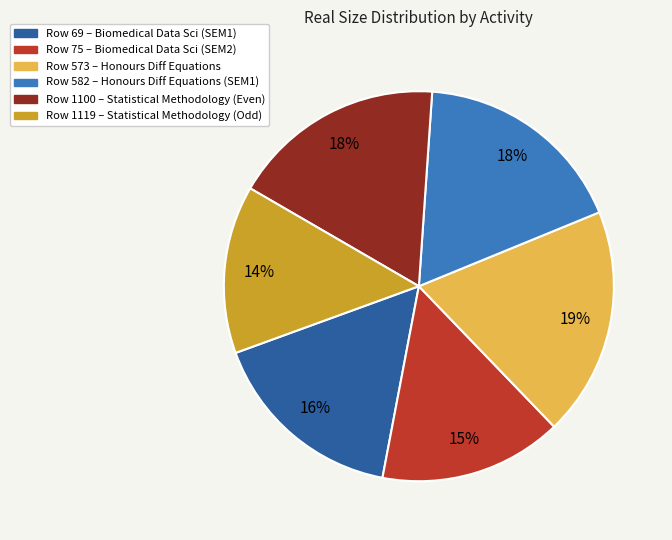

Is there a majority slice in this chart?

No